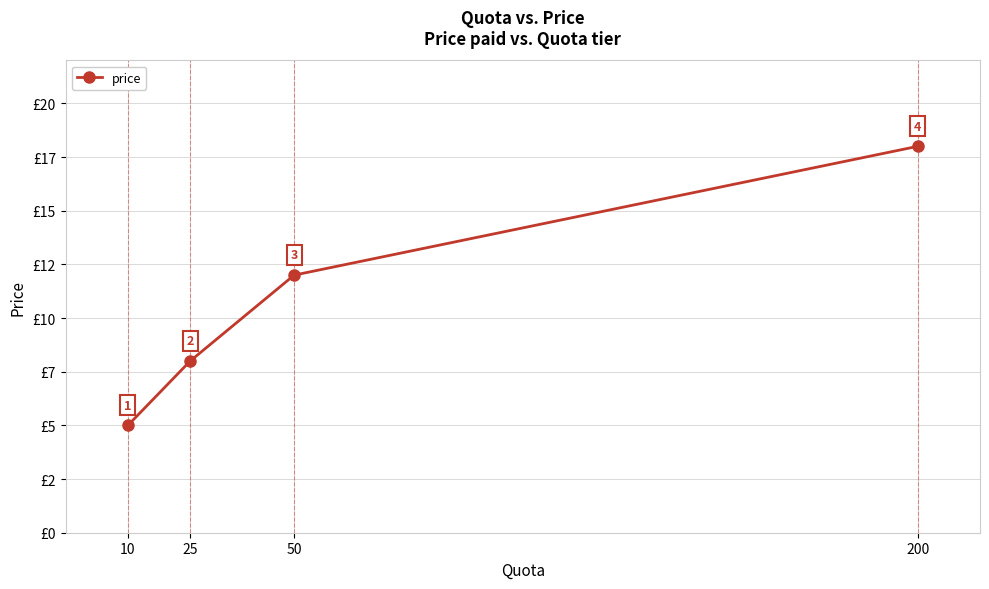

Approximately how many times larger is the value at 25 compared to 10?

1.6